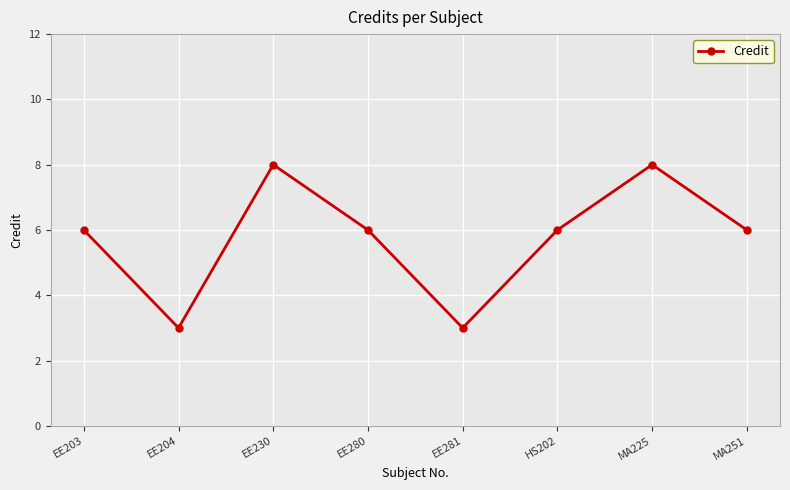

What is the approximate value at HS202?

6